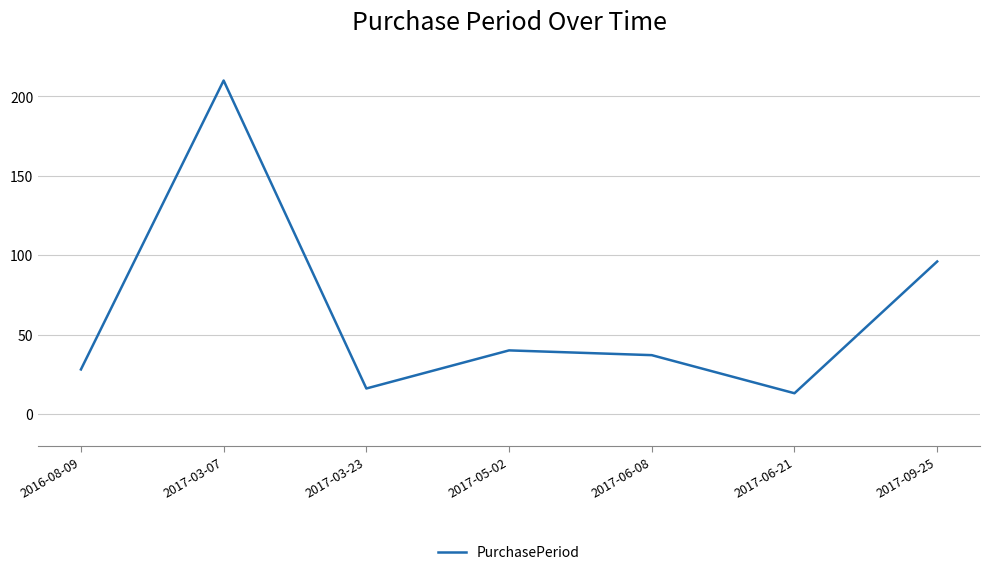

Does the chart have visible grid lines?

Yes